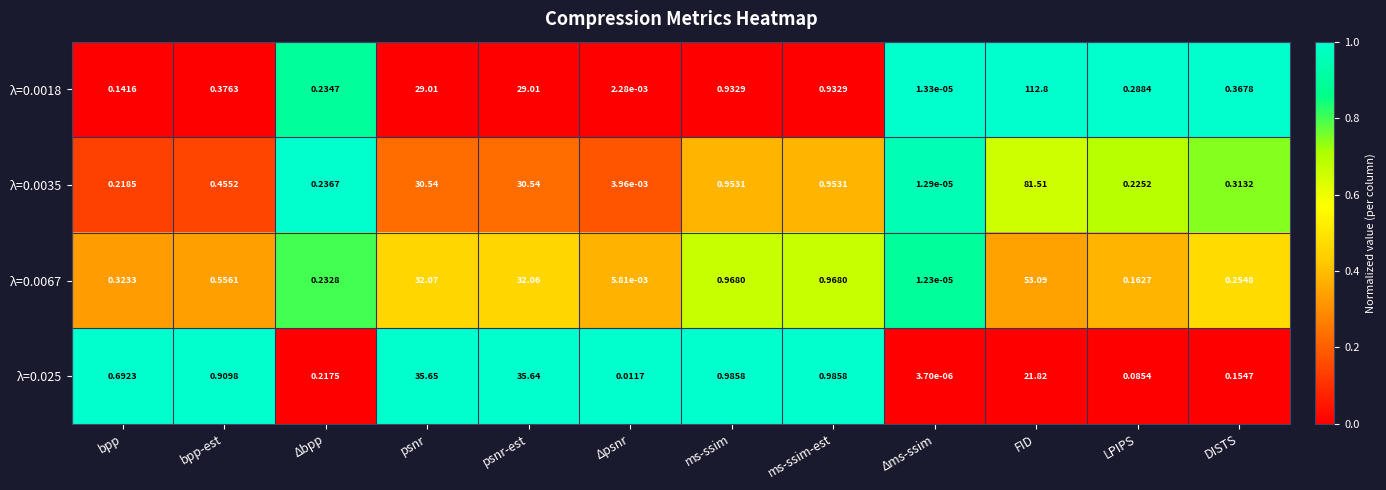

Rank the series at bpp from highest to lowest value.

λ=0.025, λ=0.0067, λ=0.0035, λ=0.0018